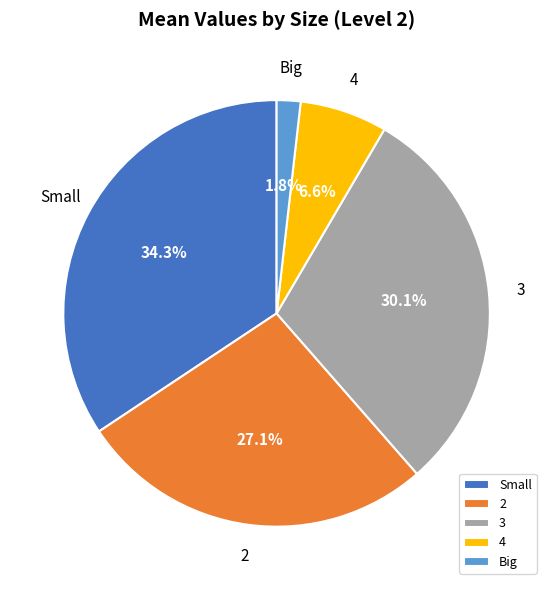

Rank the categories by value from lowest to highest.

Big, 4, 2, 3, Small